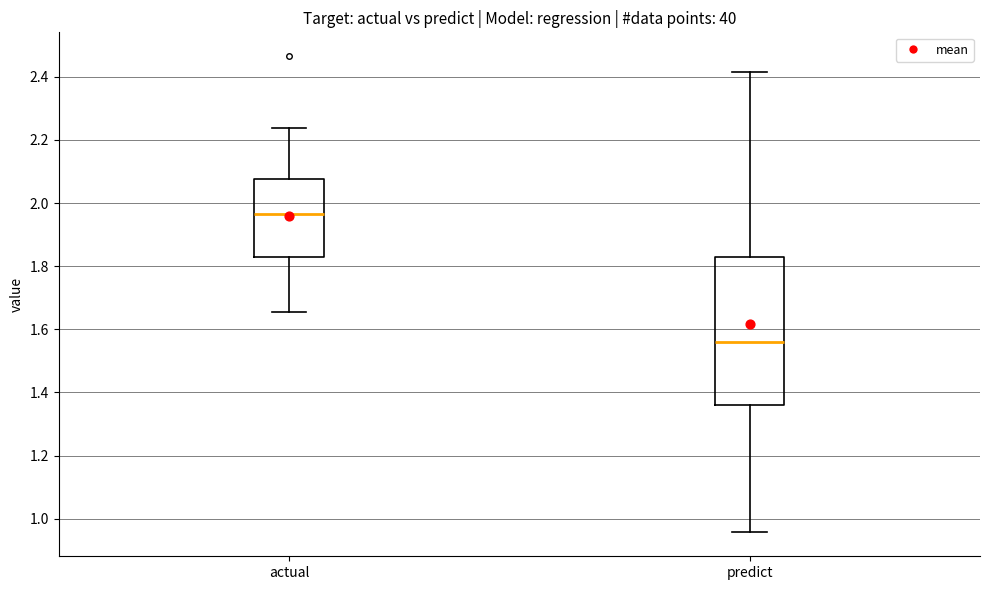

Reading left to right, transcribe this box plot: for each box, give where its median line is, the range the box spans, and where its two whiskers end, as read against the y-axis. The values are not printed on the chart, so give them approximately, as read against the axis.

actual: median 1.96, box 1.82 to 2.08, whiskers 1.66 to 2.24
predict: median 1.56, box 1.36 to 1.84, whiskers 0.96 to 2.42